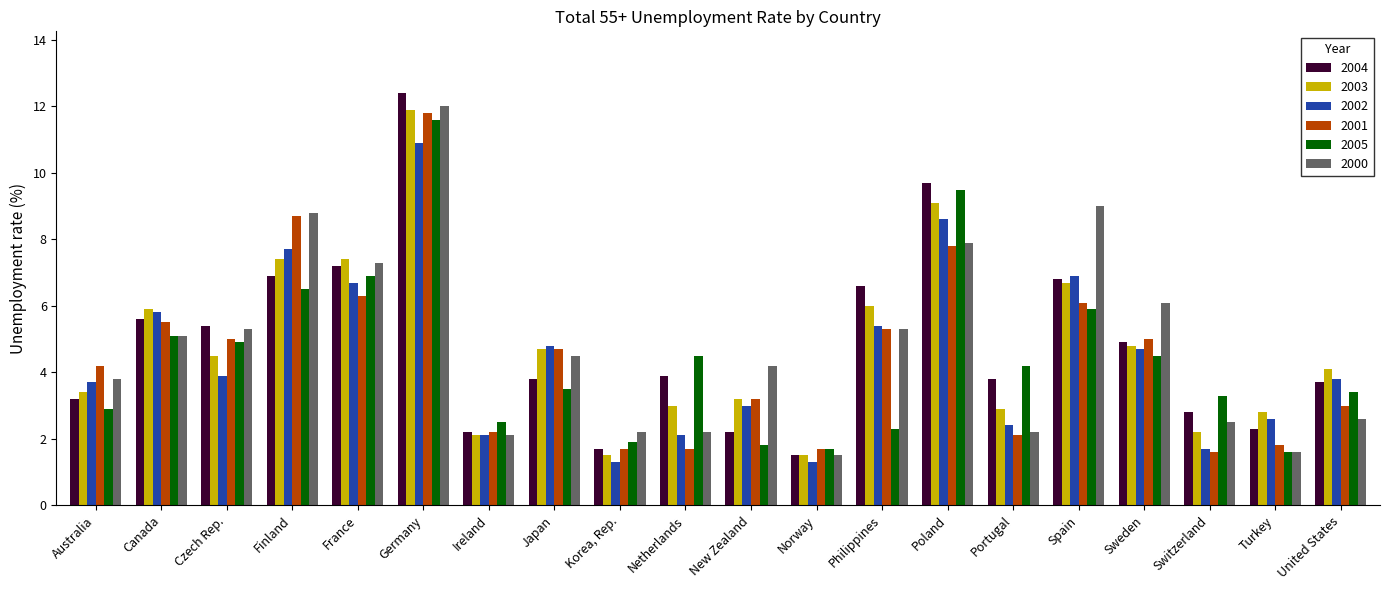

How many categories are shown in the chart?

20